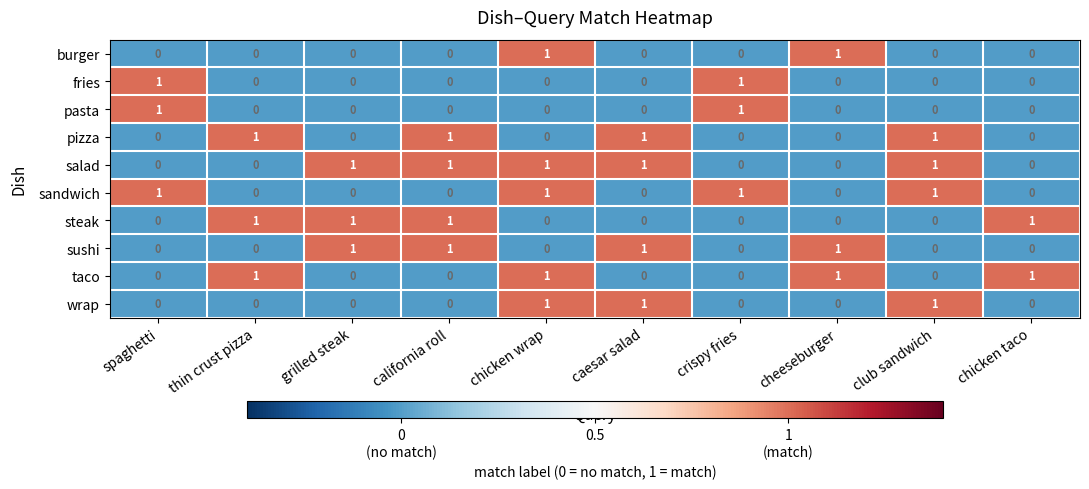

How many series are shown in this chart?

10